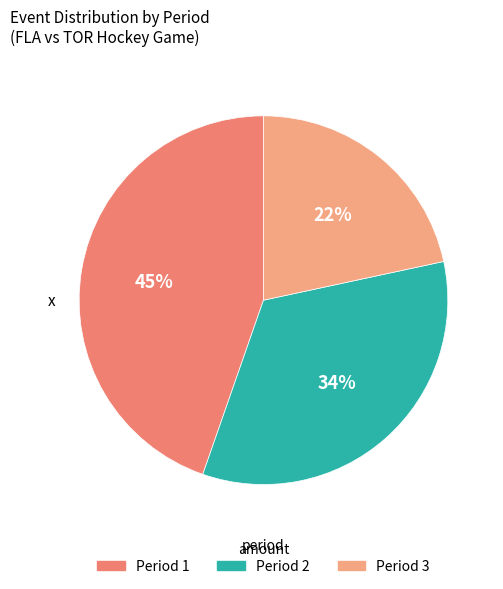

Is it true that Period 2 is 23% of the pie?

False